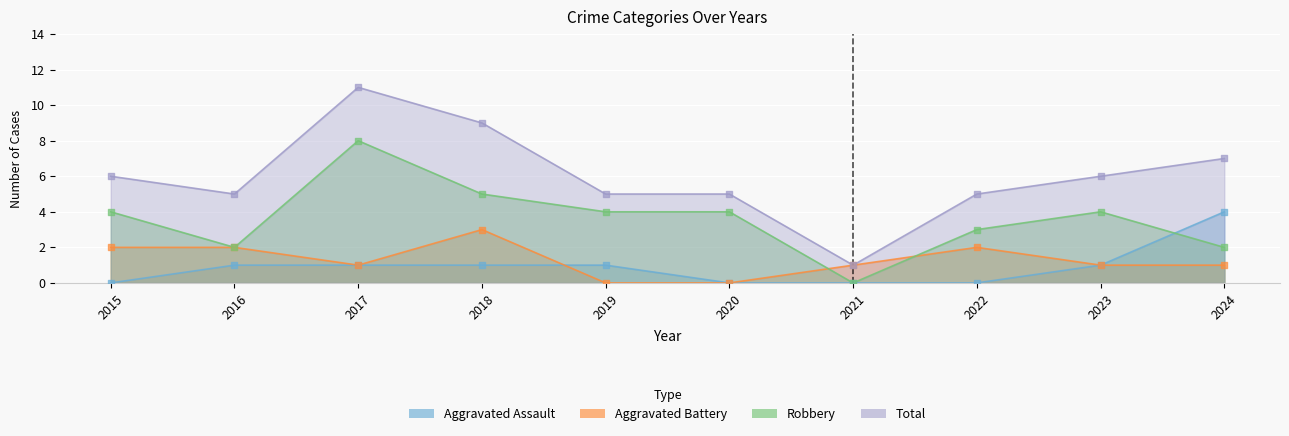

At how many categories does at least one series exceed 0?

10